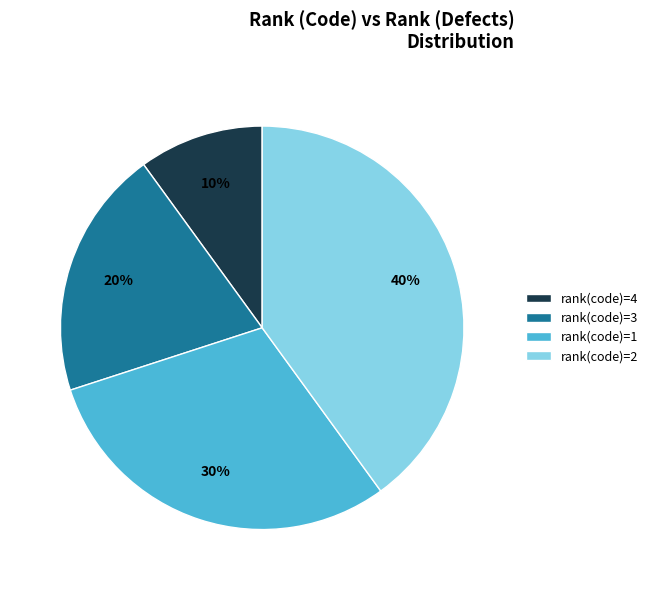

True or false: rank(code)=4 accounts for 10% of the total.

True